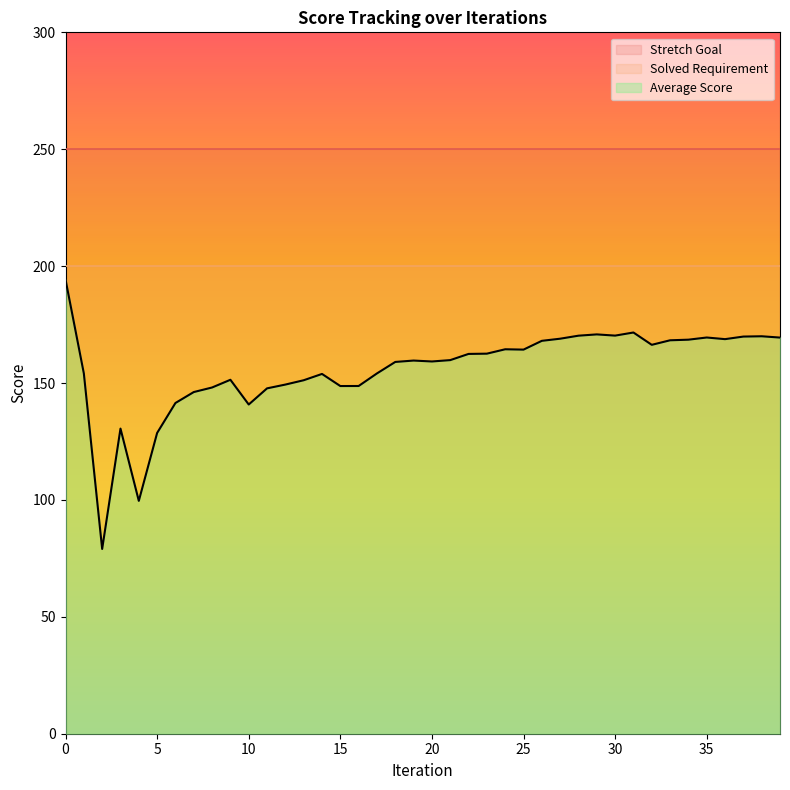

What are all the series names shown in the legend?

Stretch Goal, Solved Requirement, Average Score